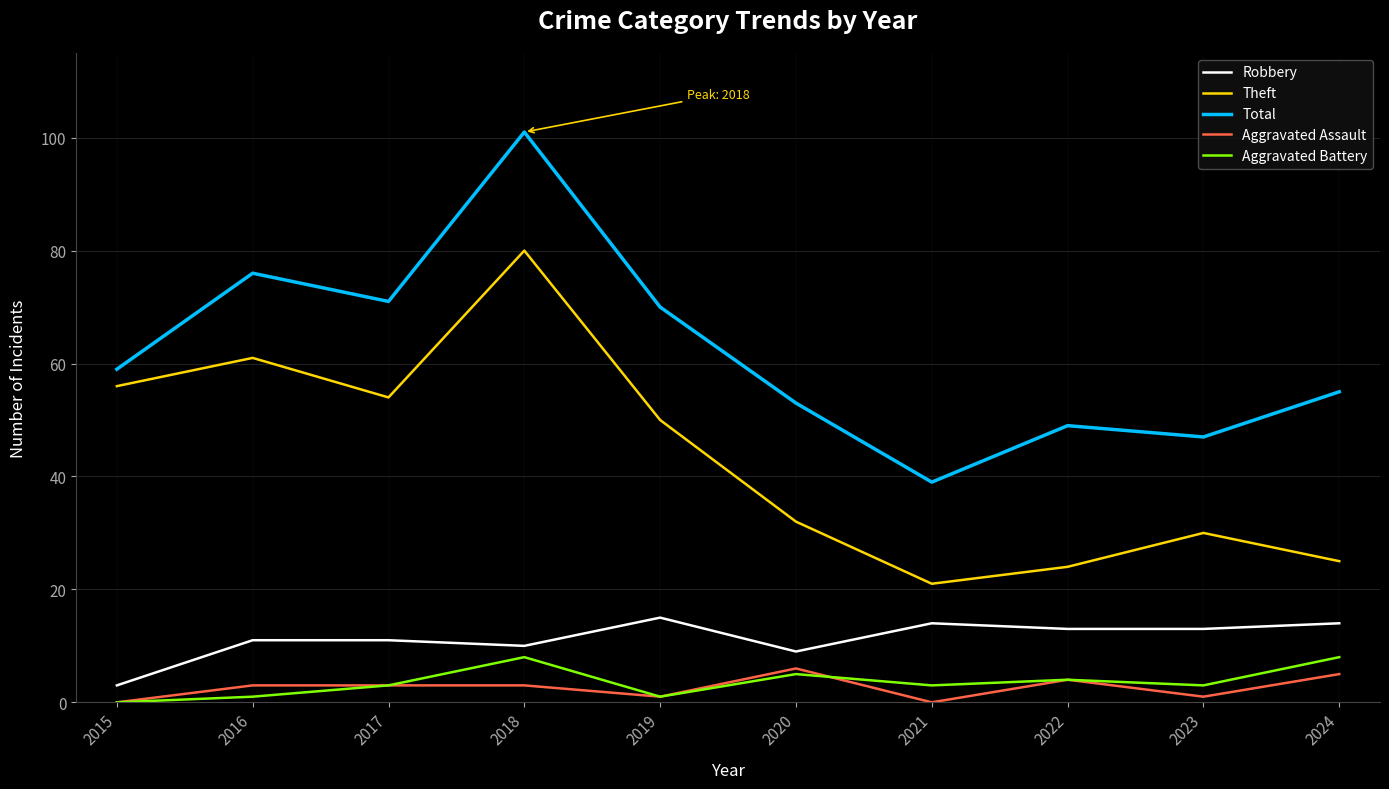

What is the total value across all series at 2017?

142